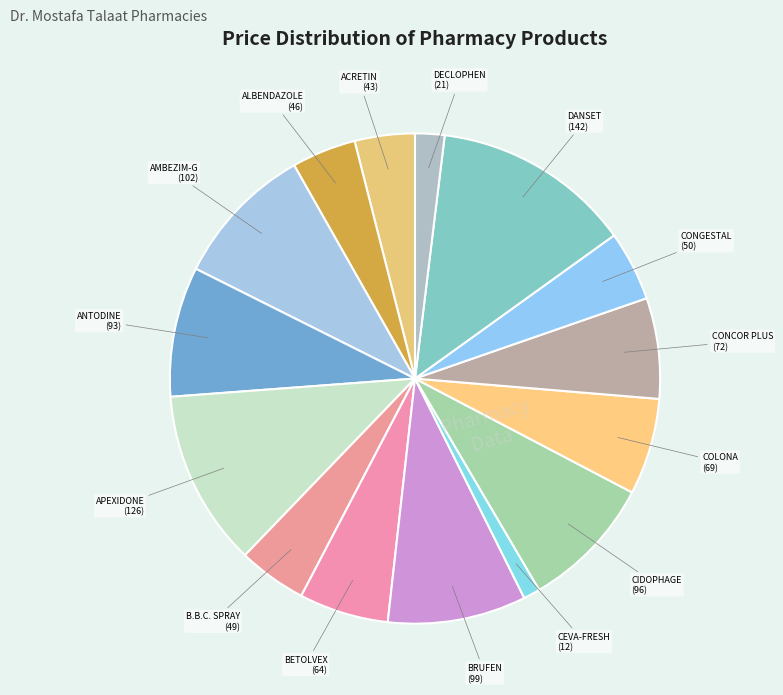

What is the ratio of the value at ACRETIN to the value at CONCOR PLUS?

0.6